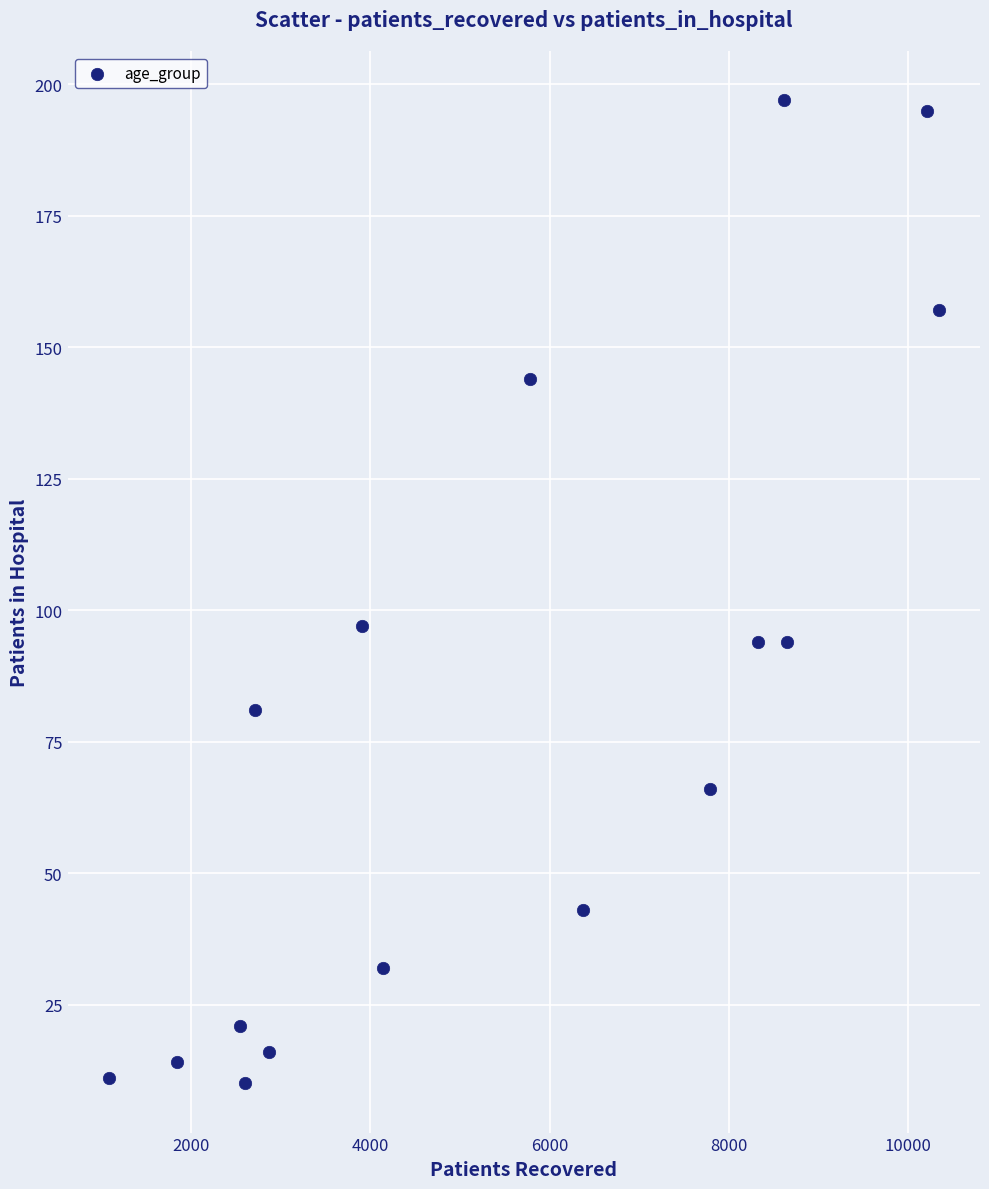

What is the range of X values (max minus min)?

9252